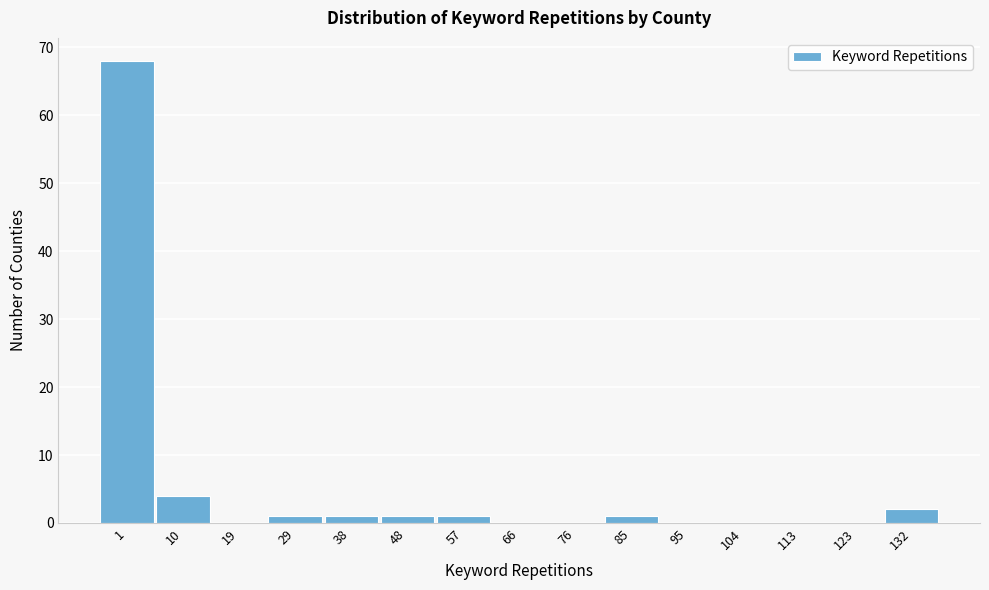

Reading left to right, extract all data points from this chart.

1=68	10=4	19=0	29=1	38=1	48=1	57=1	66=0	76=0	85=1	95=0	104=0	113=0	123=0	132=2